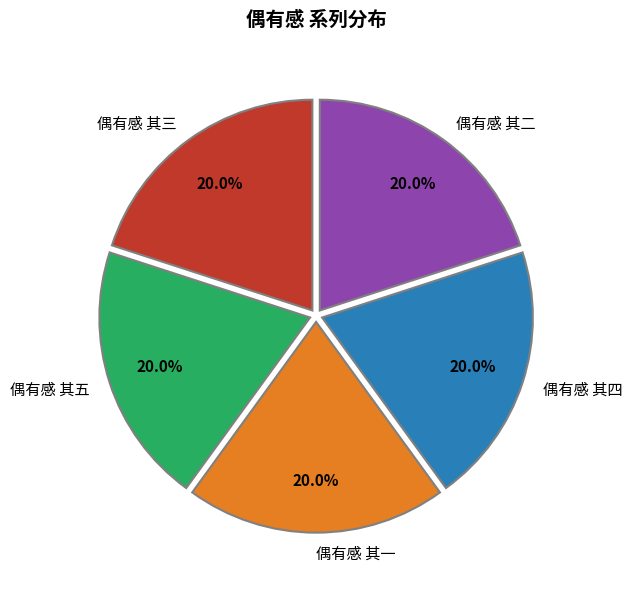

Approximately how many times larger is the value at 偶有感 其五 compared to 偶有感 其三?

1.0